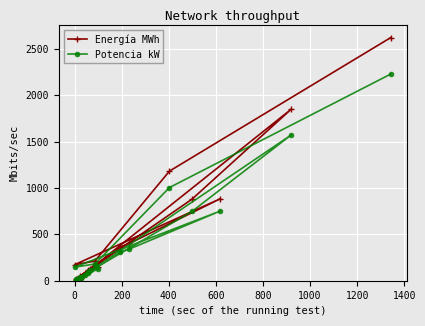

Which series has the largest range (max minus min)?

Energía MWh